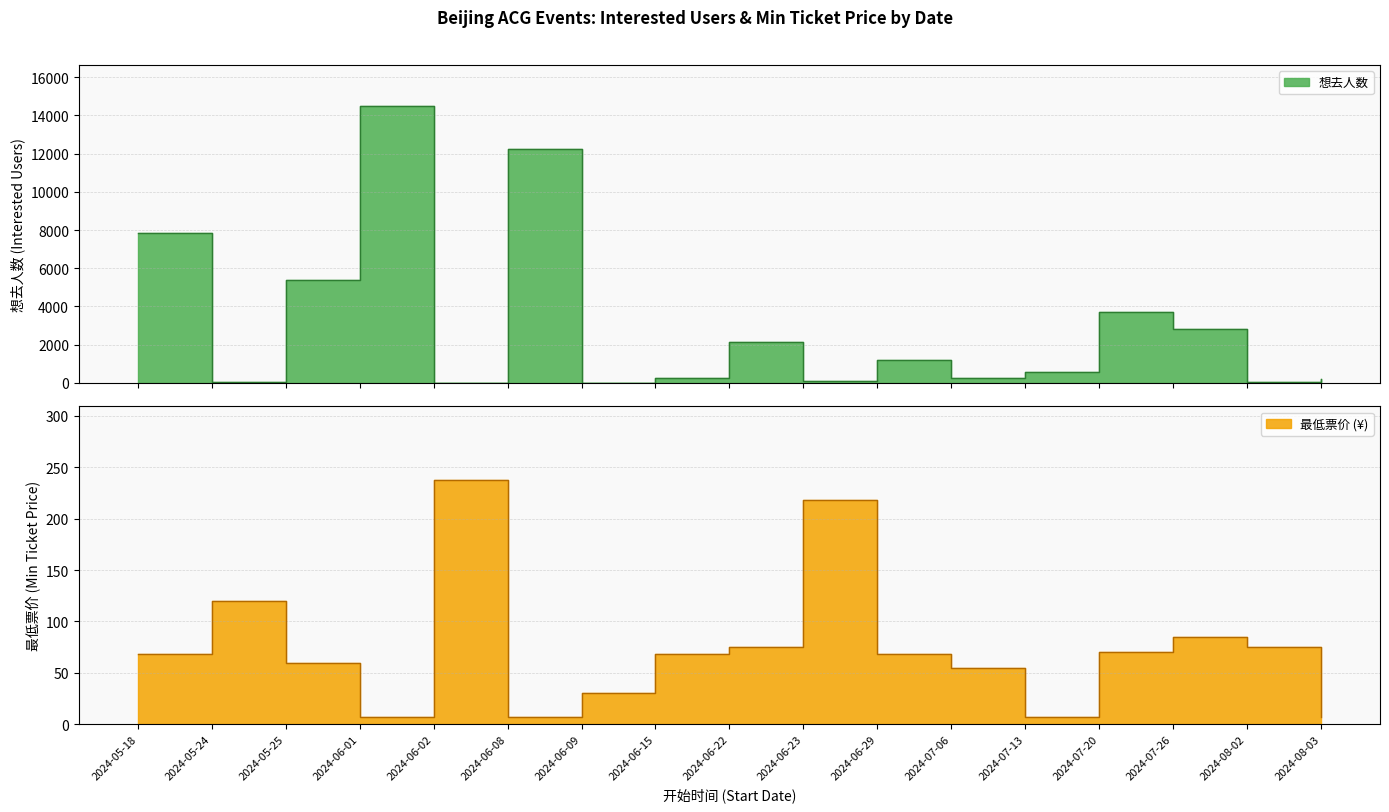

True or false: 最低票价 has a value of 28.3 at 2024-05-18.

False